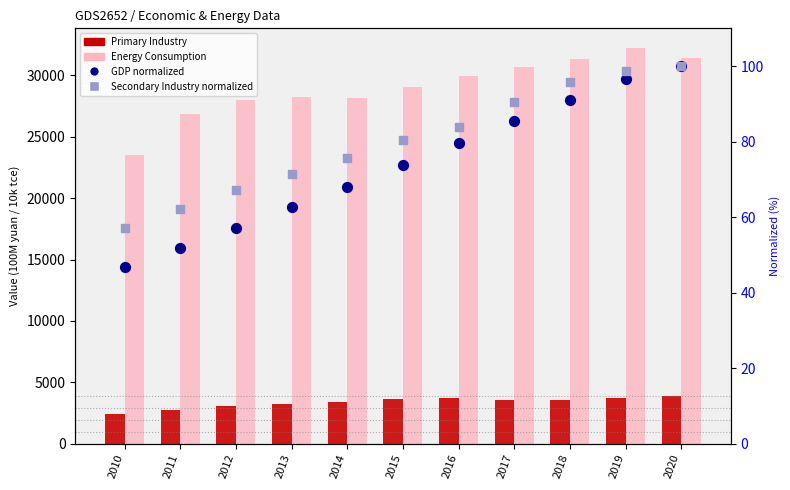

Which series contains the highest Y value?

Energy Consumption (10k tce)